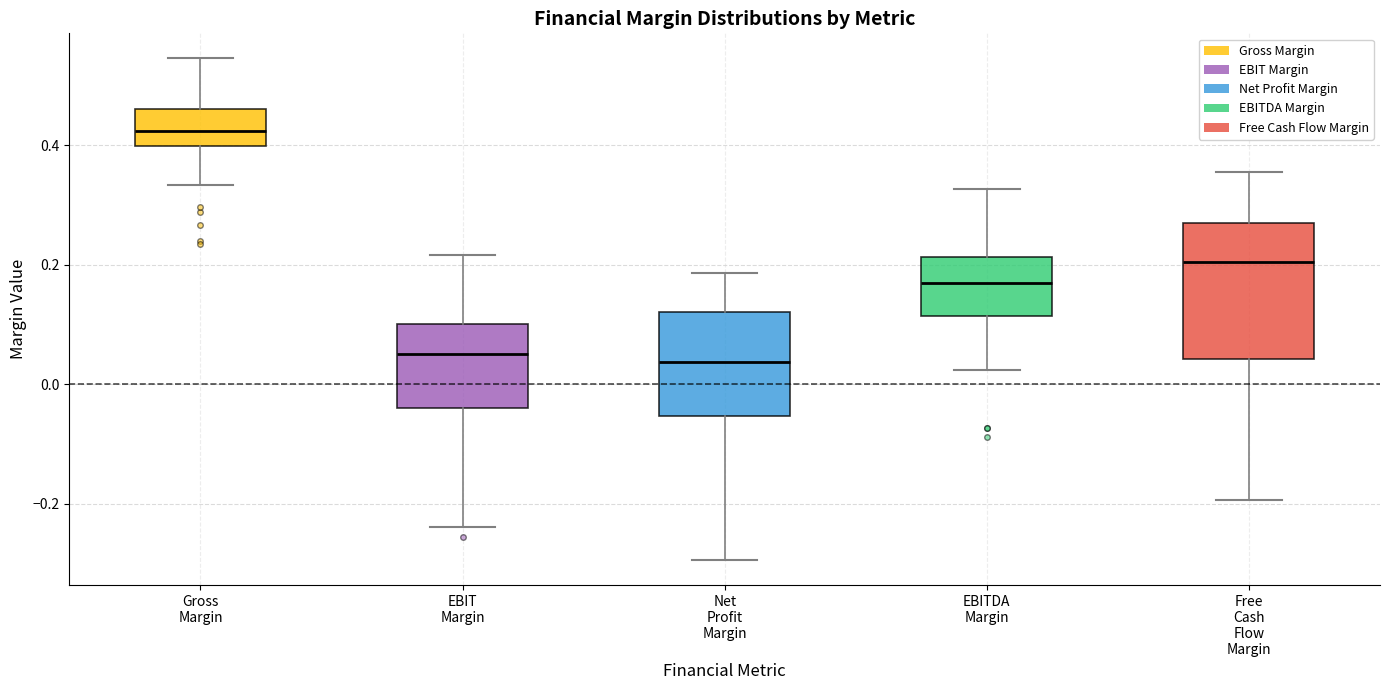

Comparing the boxes themselves (not the whiskers), which one is the tallest?

Free Cash Flow Margin